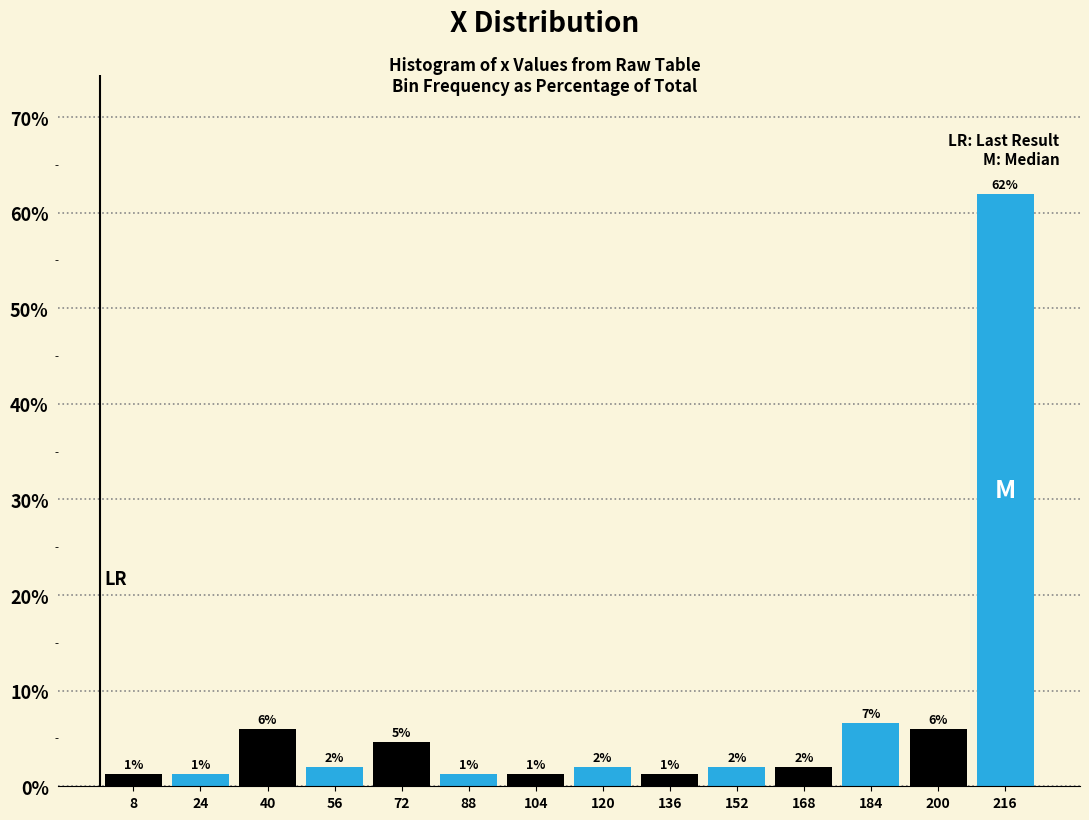

Which range on the x-axis has the tallest bar?

208 to 224